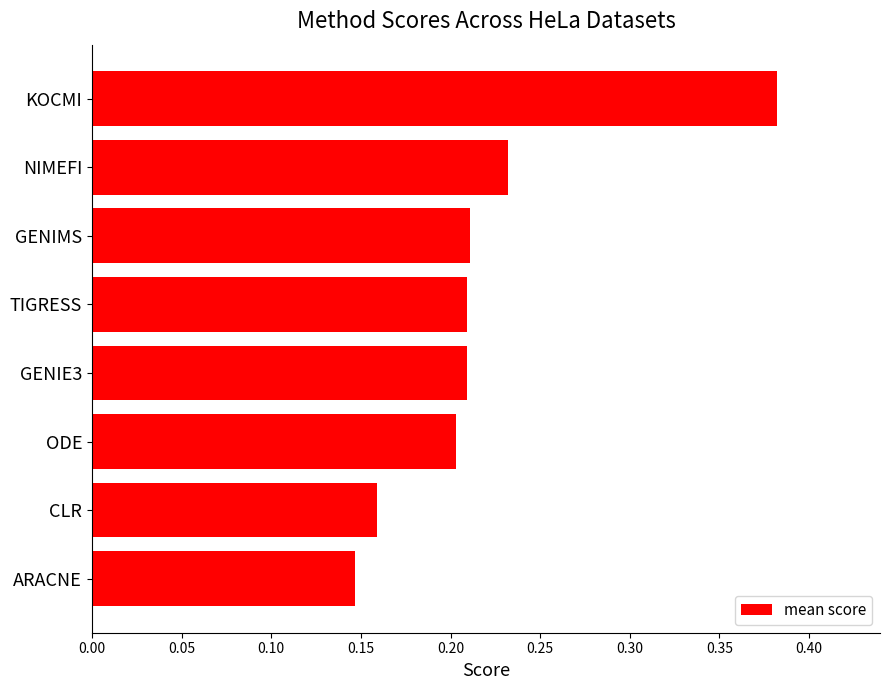

Which category has the highest value across all series?

KOCMI